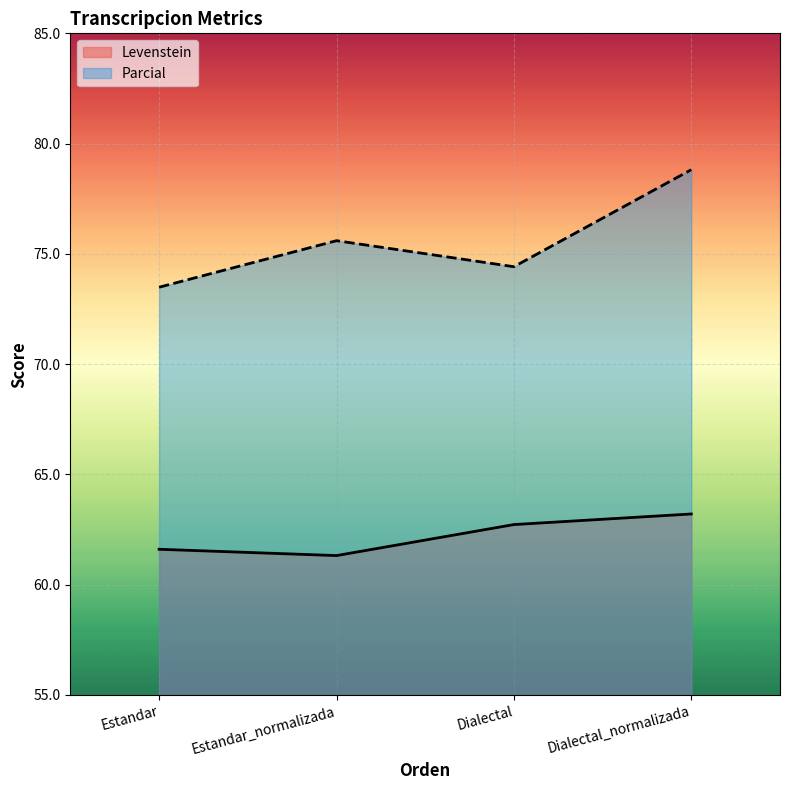

What is the highest value of the Levenstein series?

63.2